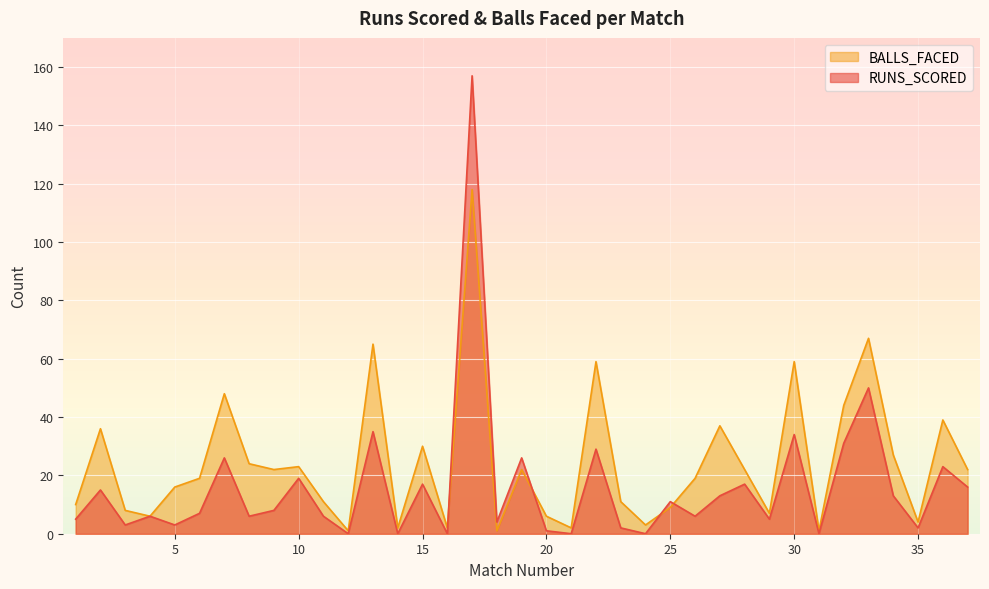

Between which two adjacent categories do BALLS_FACED and RUNS_SCORED first intersect?

16 and 17